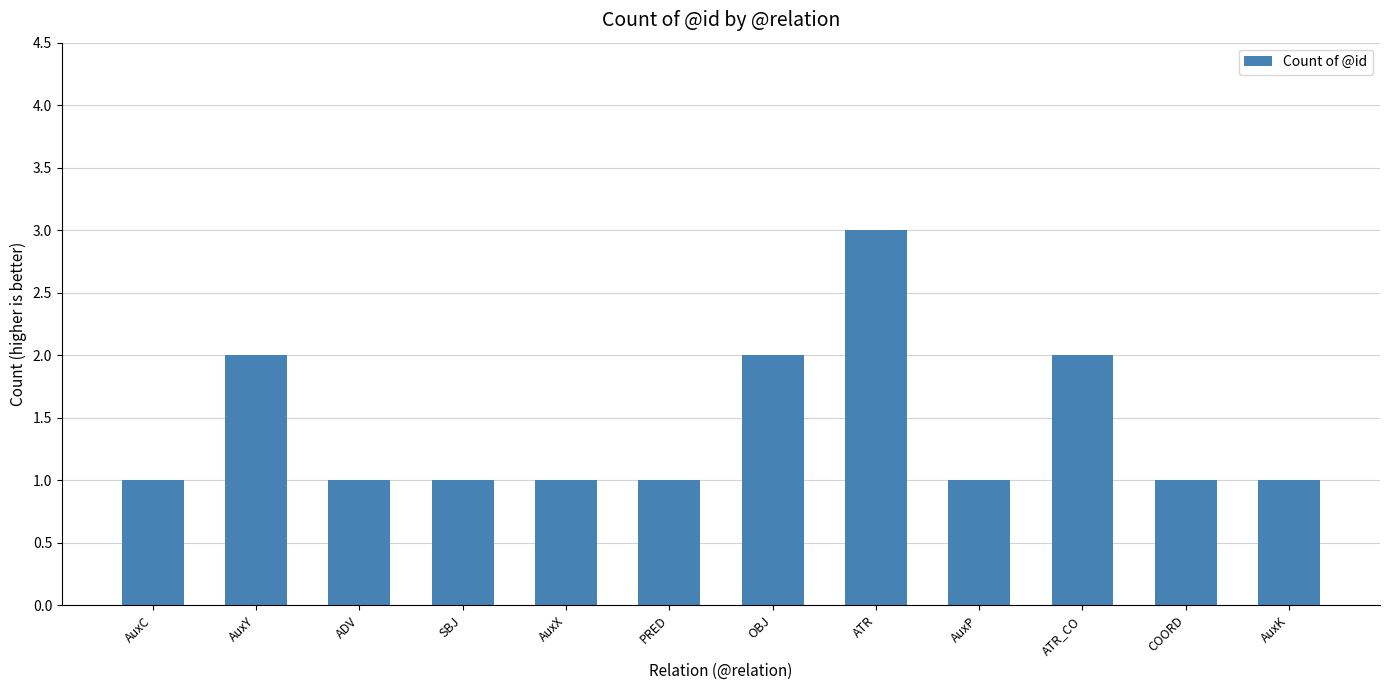

What is the difference between the maximum and second lowest values?

2